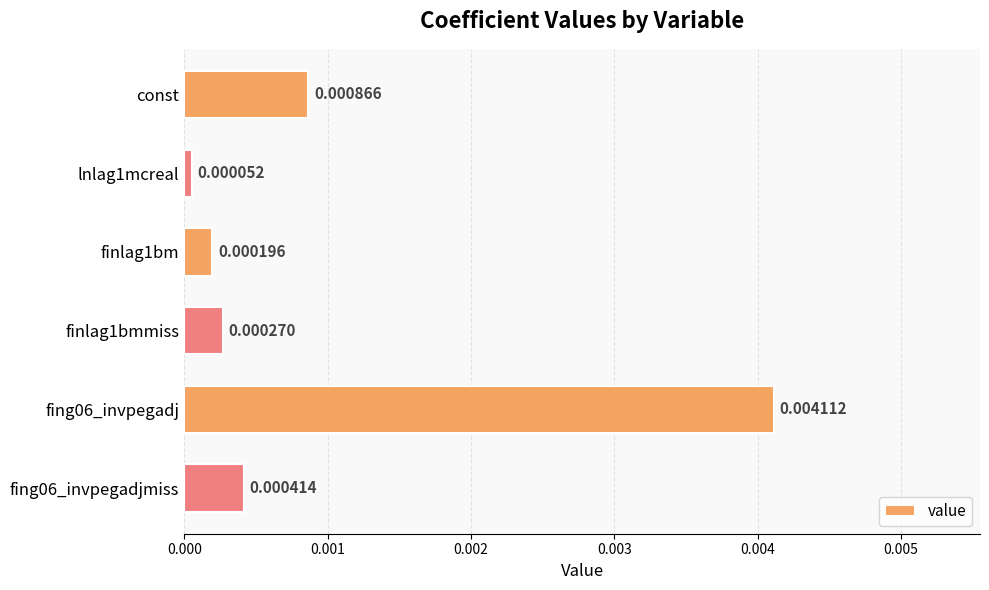

Between fing06_invpegadjmiss and const, which is larger?

const